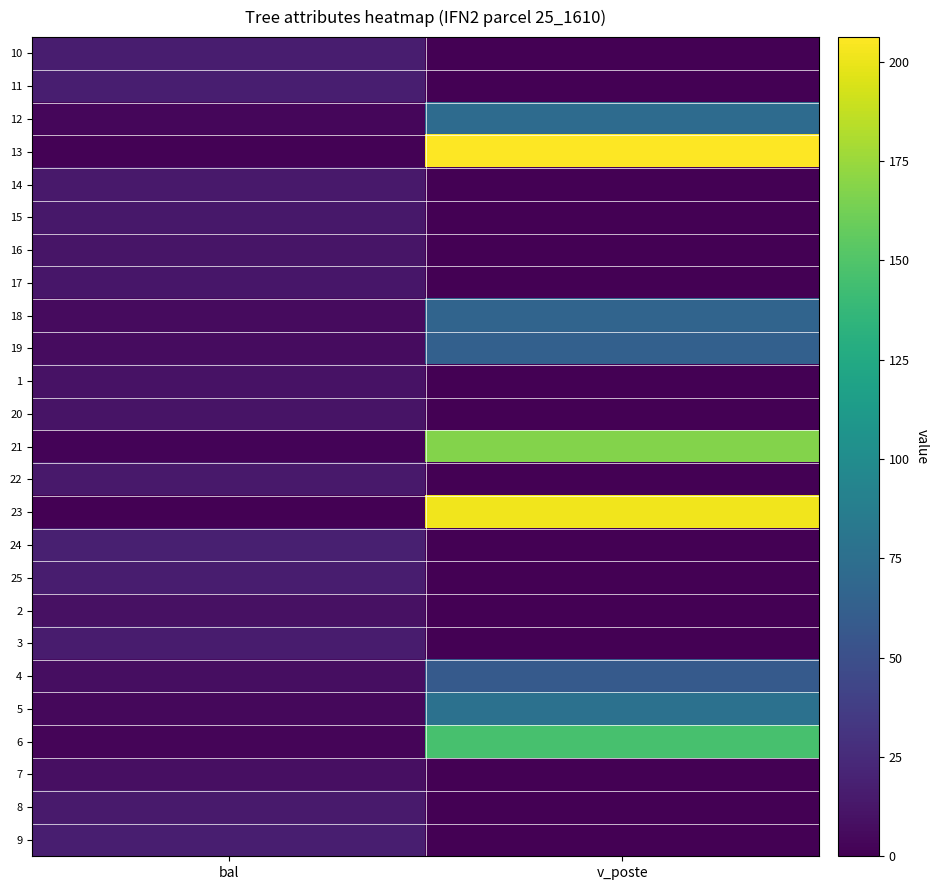

At which category is the sum across all series the highest?

v_poste